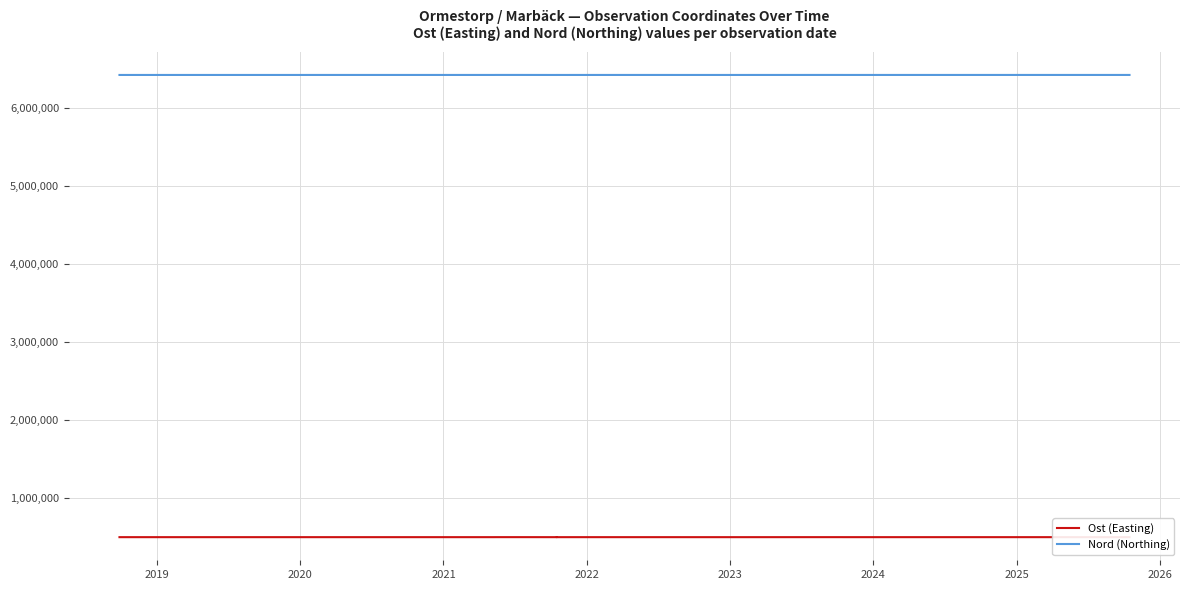

Reading left to right, list all the values displayed in this chart.

Ost (Easting): 497044.1	497075.6	497269.6	497237.1	497055.8	497070.2	497096.9	497090.0	497101.7	497020.7	497020.7	497020.7	496994.0	497030.2	497036.6	497096.4	497082.5	497007.9	497020.7	497229.0	497090.0	497091.0	497099.0
Nord (Northing): 6416843.5	6416971.1	6417202.2	6417165.0	6416831.8	6416823.8	6416933.3	6417021.0	6416931.2	6416877.6	6416877.6	6416877.6	6416843.0	6416826.5	6416875.4	6416986.5	6416882.3	6416829.2	6416877.6	6417132.0	6417021.0	6417008.0	6417068.0